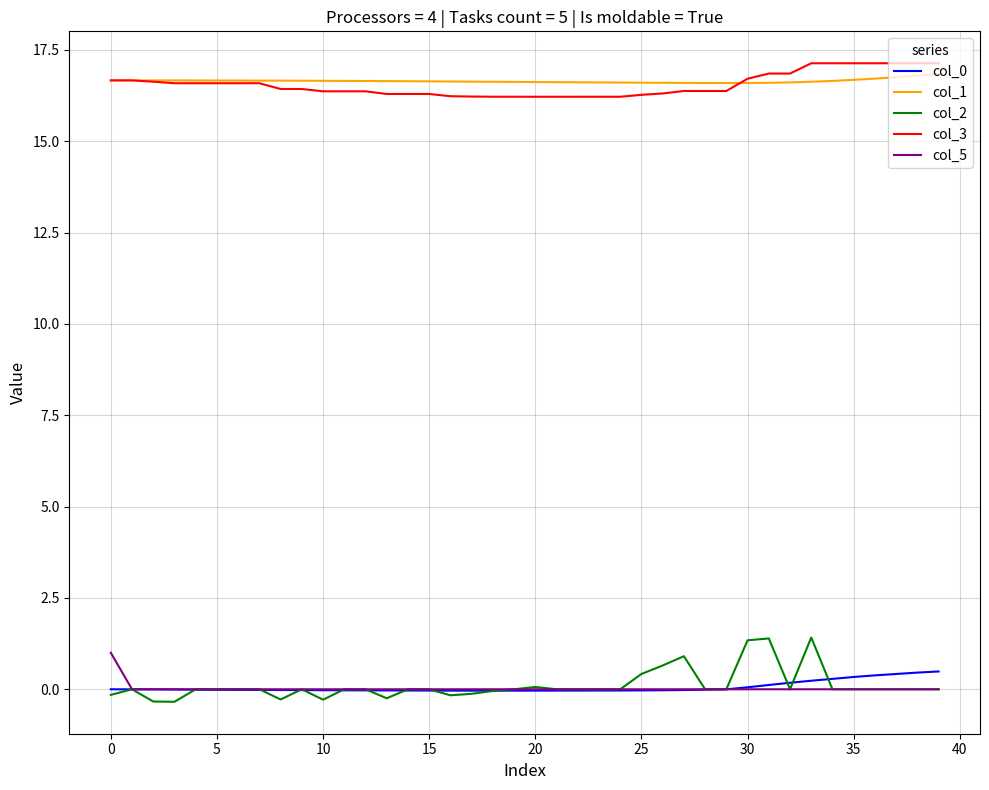

What is the maximum value for col_5?

1.0